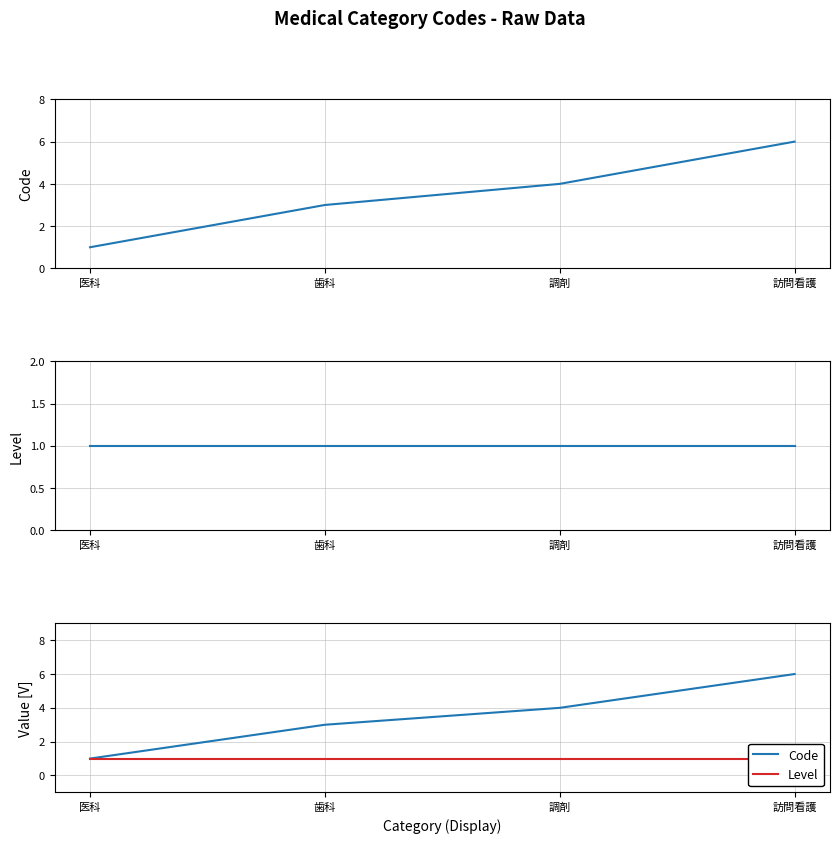

Reading left to right, what are all the values shown in this chart?

Code: 医科=1	歯科=3	調剤=4	訪問看護=6
Level: 医科=1	歯科=1	調剤=1	訪問看護=1